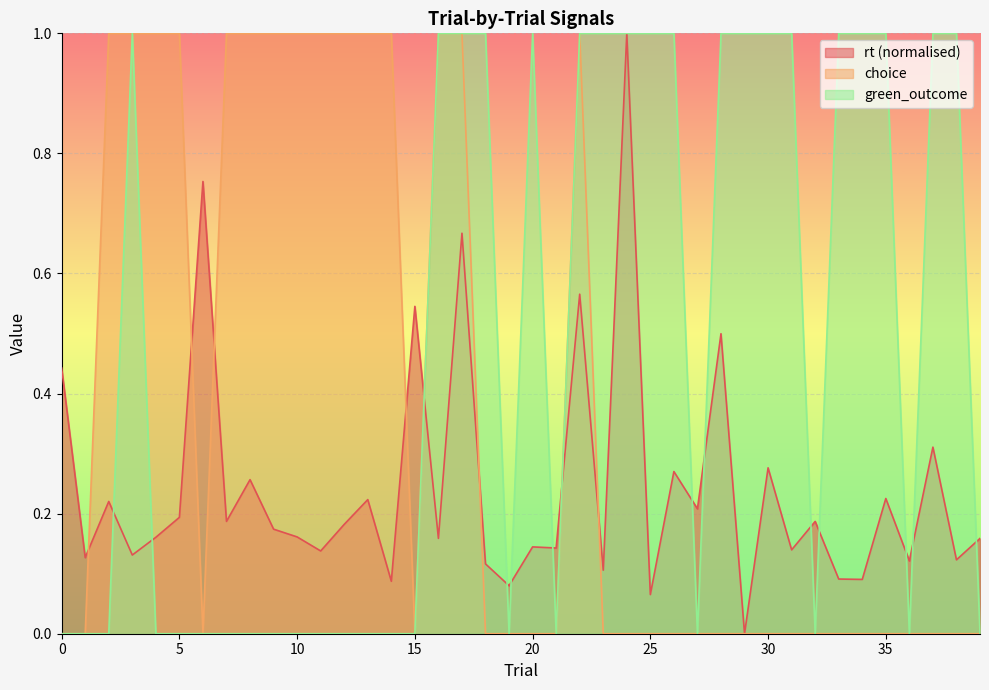

Reading left to right, what are all the values shown in this chart?

rt: 0=0.4	1=0.1	2=0.2	3=0.1	4=0.2	5=0.2	6=0.8	7=0.2	8=0.3	9=0.2	10=0.2	11=0.1	12=0.2	13=0.2	14=0.1	15=0.5	16=0.2	17=0.7	18=0.1	19=0.1	20=0.1	21=0.1	22=0.6	23=0.1	24=1.0	25=0.1	26=0.3	27=0.2	28=0.5	29=0.0	30=0.3	31=0.1	32=0.2	33=0.1	34=0.1	35=0.2	36=0.1	37=0.3	38=0.1	39=0.2
choice: 0=0.0	1=0.0	2=1.0	3=1.0	4=1.0	5=1.0	6=0.0	7=1.0	8=1.0	9=1.0	10=1.0	11=1.0	12=1.0	13=1.0	14=1.0	15=0.0	16=1.0	17=1.0	18=0.0	19=0.0	20=0.0	21=0.0	22=1.0	23=0.0	24=0.0	25=0.0	26=0.0	27=0.0	28=0.0	29=0.0	30=0.0	31=0.0	32=0.0	33=0.0	34=0.0	35=0.0	36=0.0	37=0.0	38=0.0	39=0.0
green_outcome: 0=0.0	1=0.0	2=0.0	3=1.0	4=0.0	5=0.0	6=0.0	7=0.0	8=0.0	9=0.0	10=0.0	11=0.0	12=0.0	13=0.0	14=0.0	15=0.0	16=1.0	17=1.0	18=1.0	19=0.0	20=1.0	21=0.0	22=1.0	23=1.0	24=1.0	25=1.0	26=1.0	27=0.0	28=1.0	29=1.0	30=1.0	31=1.0	32=0.0	33=1.0	34=1.0	35=1.0	36=0.0	37=1.0	38=1.0	39=0.0